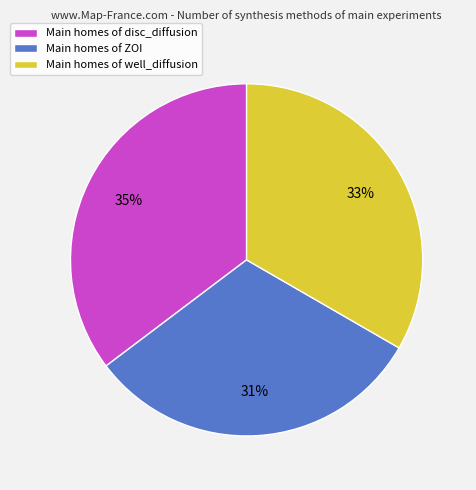

Count the number of slices in the pie.

3